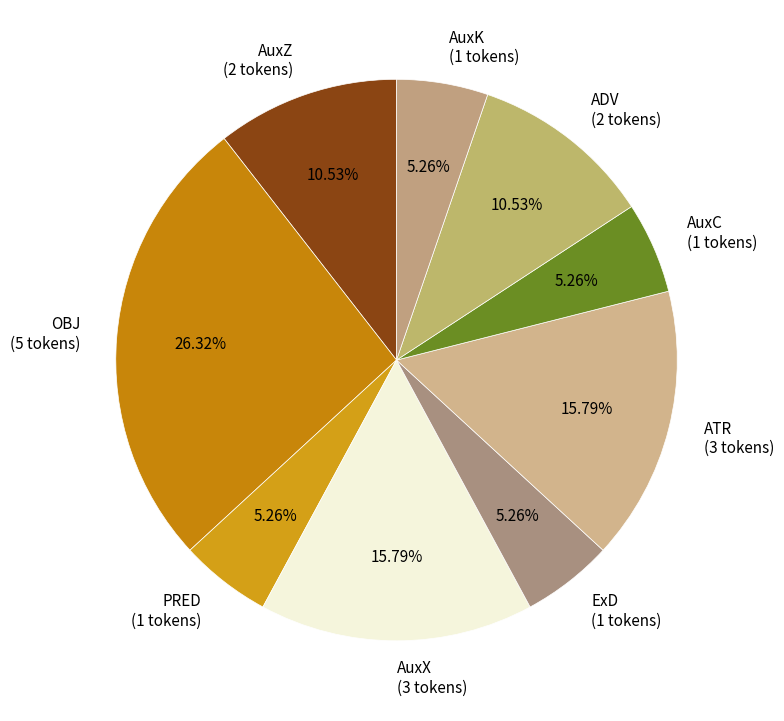

To the nearest percent, what is the combined percentage of PRED and ExD?

11%